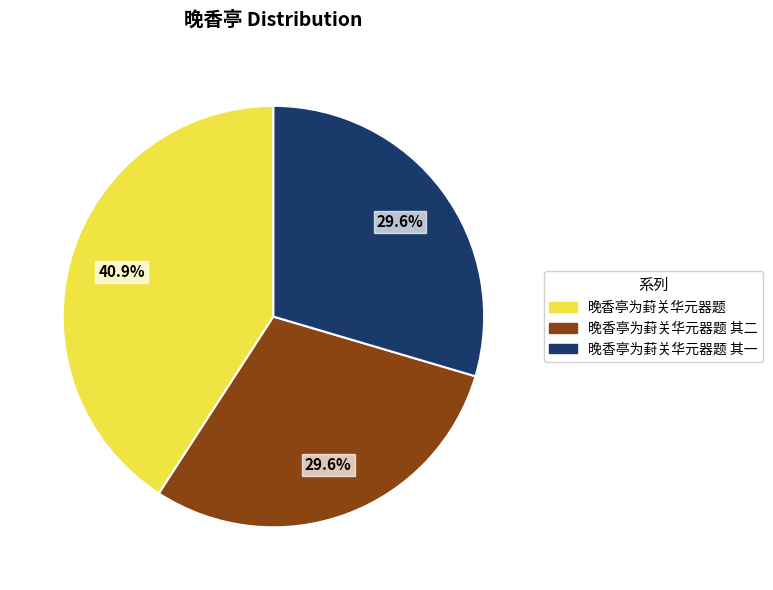

The 晚香亭为葑关华元器题 其二 slice represents 30% of the pie. True or false?

True